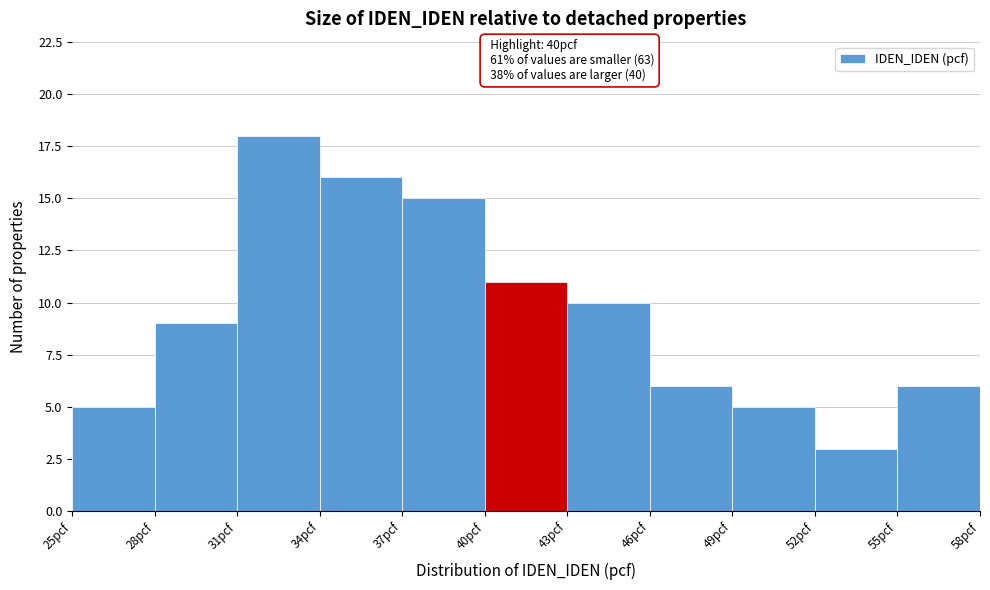

Over which range of the x-axis is the bar tallest?

31 to 34